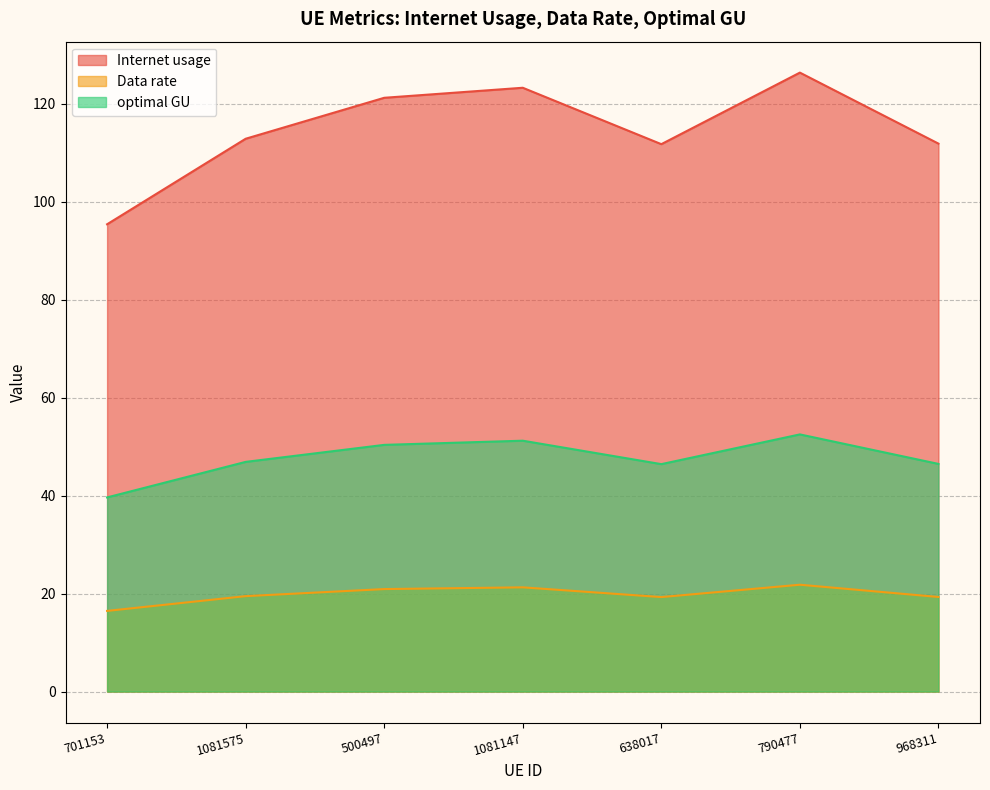

How many values in the optimal GU series are below 46?

1